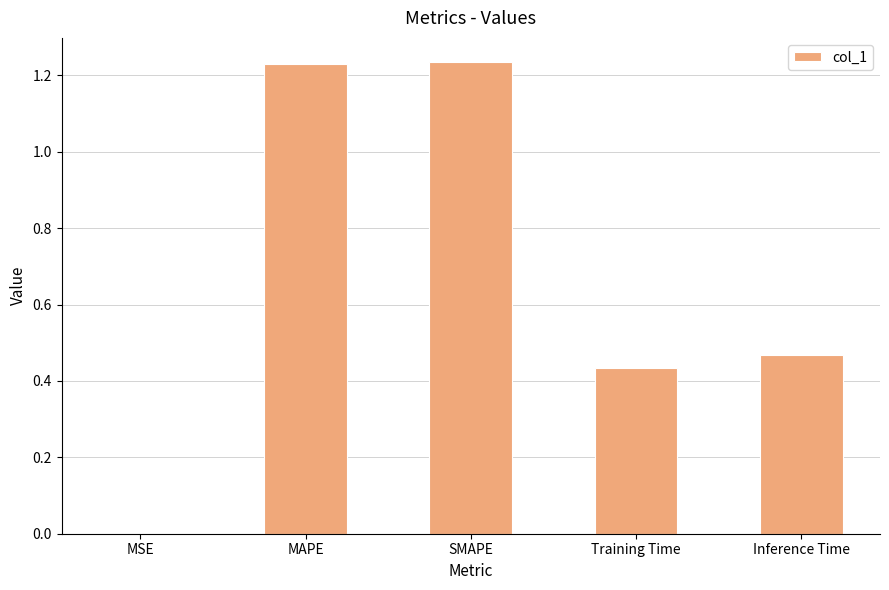

True or false: the data shows 0.2 at Training Time.

False